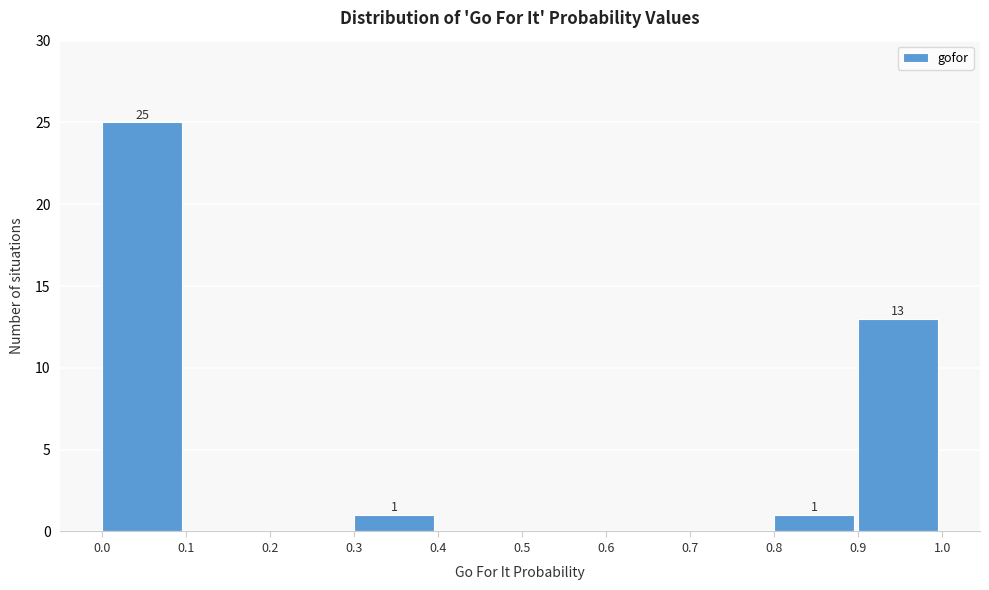

Which range on the x-axis has the tallest bar?

0.0 to 0.1